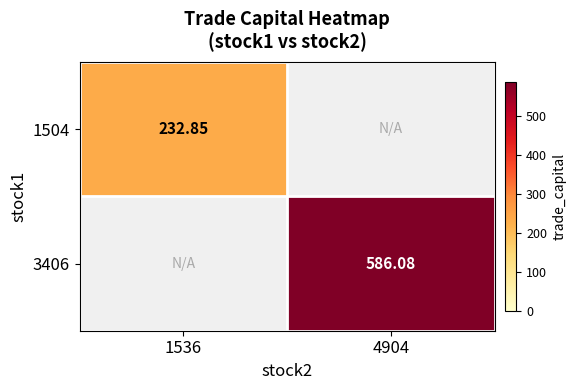

What is the sum of the 1504 values at 1536 and 4904?

232.8